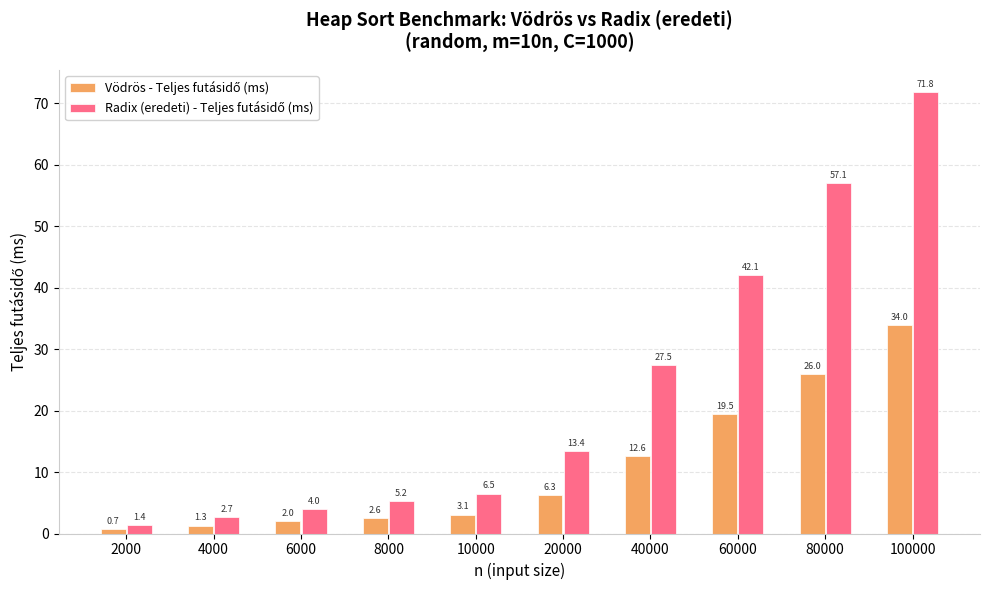

At which category is the sum across all series the highest?

100000